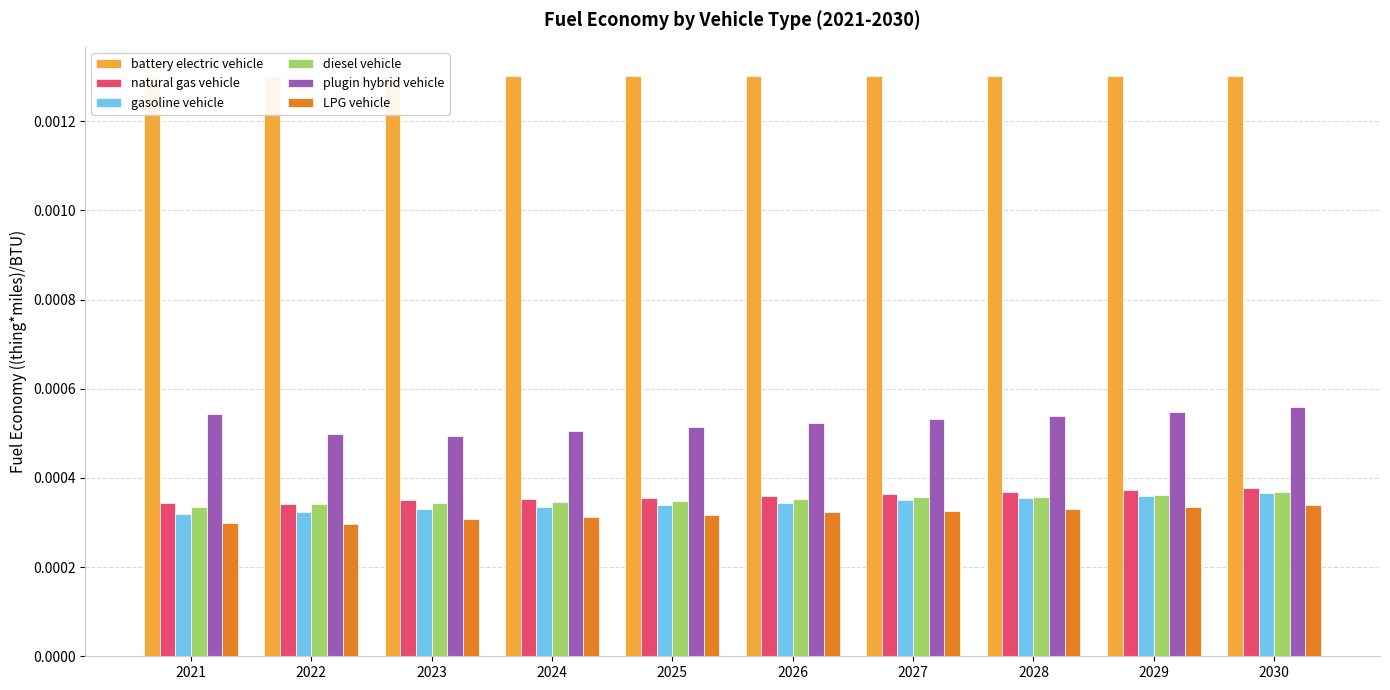

Where is battery electric vehicle nearest to the value 0?

2021